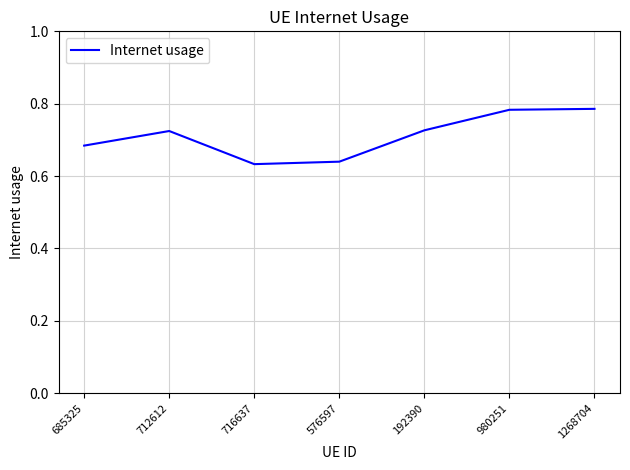

True or false: there are more than 0 points higher than both neighbors.

True